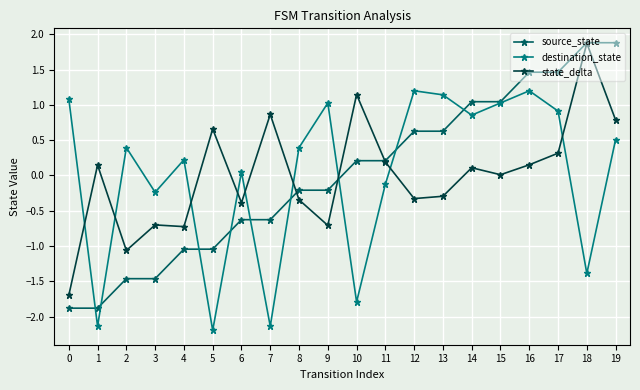

At which label does destination_state reach its minimum?

5